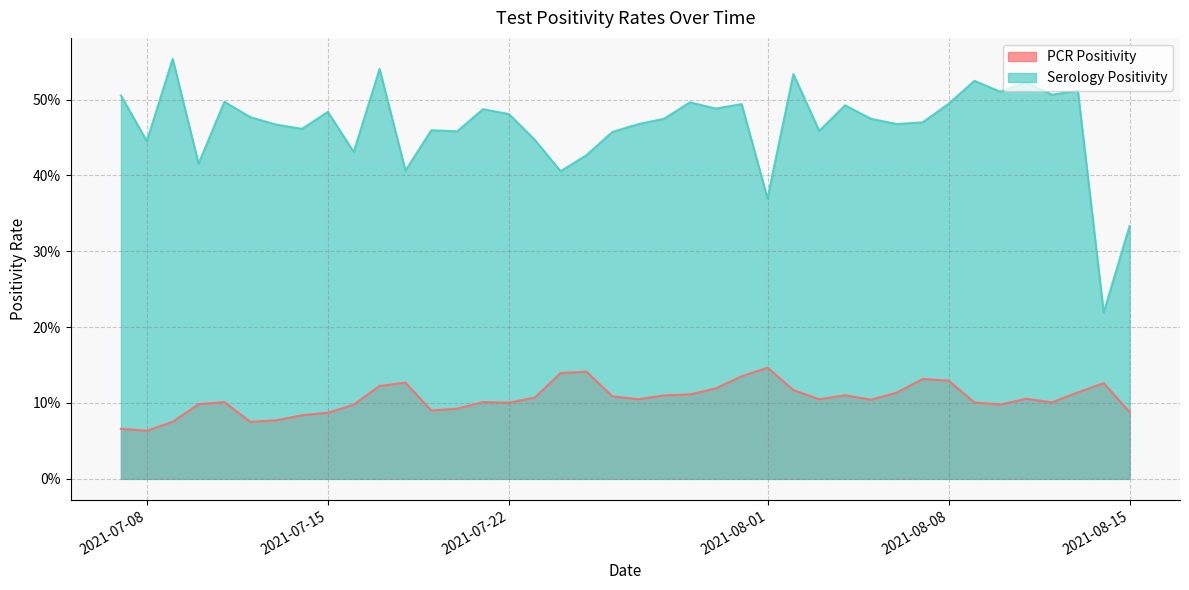

What is the total value across all series at 2021-08-03?

0.6